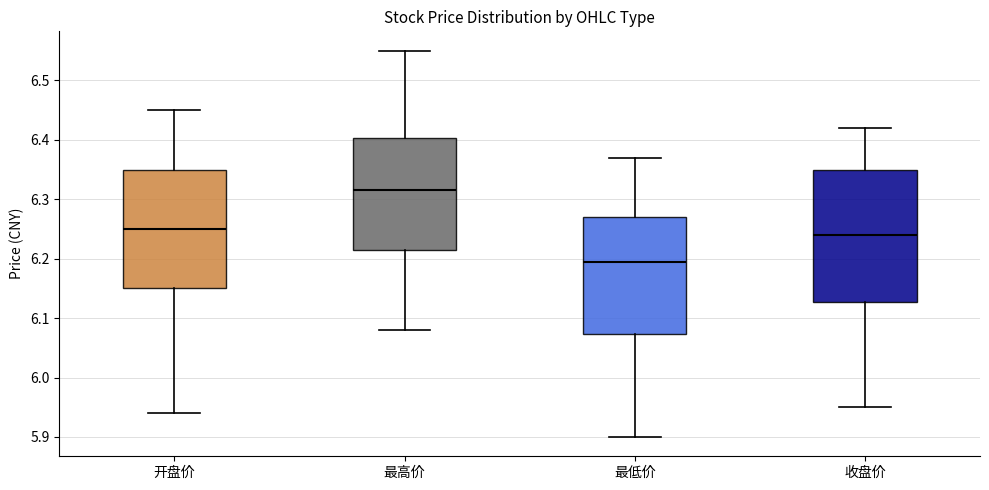

Reading left to right, read every box against the y-axis: the position of its median line, the range the box covers, and the ends of its whiskers. The values are not printed on the chart, so give them approximately, as read against the axis.

开盘价: median 6.25, box 6.15 to 6.35, whiskers 5.94 to 6.45
最高价: median 6.32, box 6.22 to 6.40, whiskers 6.08 to 6.55
最低价: median 6.20, box 6.07 to 6.27, whiskers 5.90 to 6.37
收盘价: median 6.24, box 6.13 to 6.35, whiskers 5.95 to 6.42